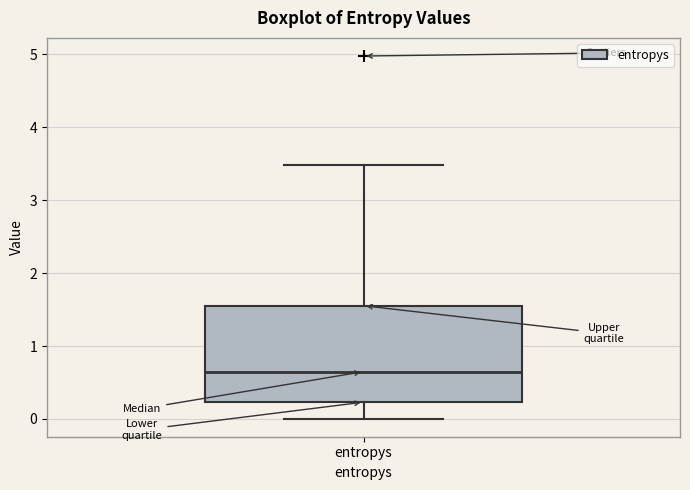

Transcribe this box plot: give where the median line is, the range the box spans, and where the two whiskers end, as read against the y-axis. The values are not printed on the chart, so give them approximately, as read against the axis.

median 0.6, box 0.2 to 1.6, whiskers 0.0 to 3.5